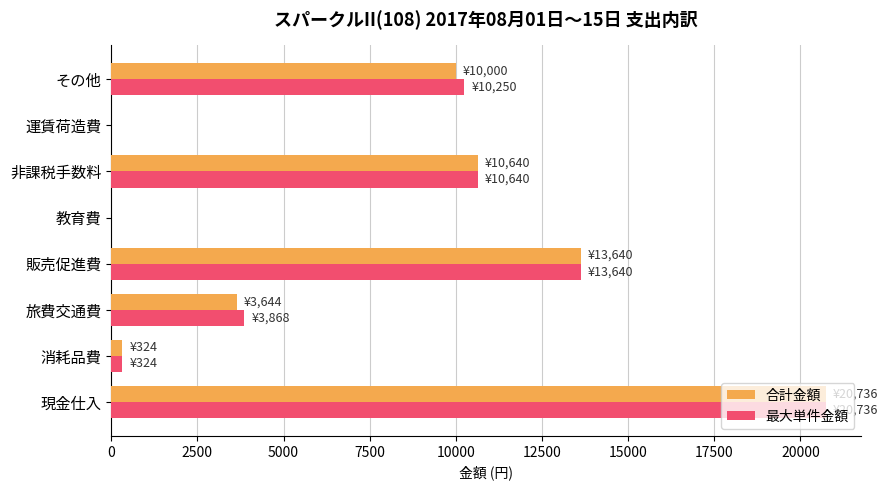

Is it true that 最大単件金額 equals 10640 at 非課税手数料?

True